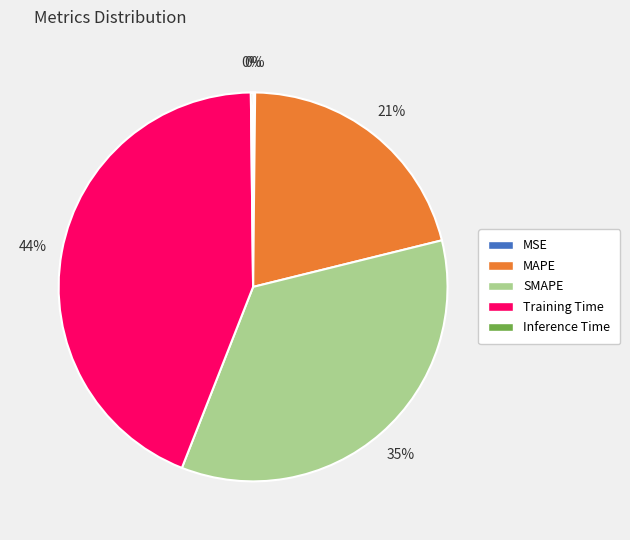

Which category has the biggest portion of the pie?

Training Time